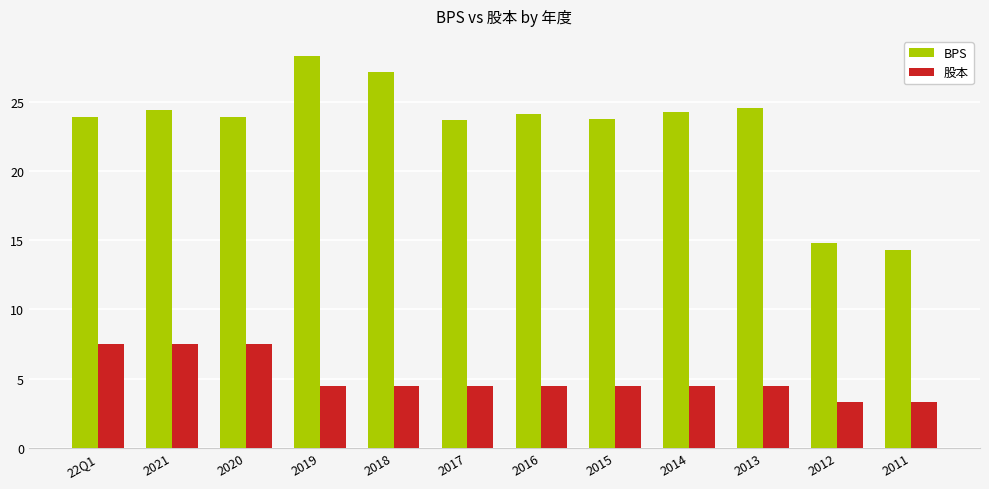

How many bars are there in total?

24